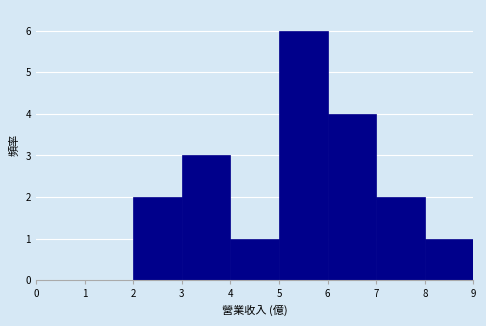

Reading left to right, transcribe this chart: for each bar, give the range it covers on the x-axis and its height. The values are not printed on the chart, so give them approximately, as read against the axis.

0 to 1: 0
1 to 2: 0
2 to 3: 2
3 to 4: 3
4 to 5: 1
5 to 6: 6
6 to 7: 4
7 to 8: 2
8 to 9: 1